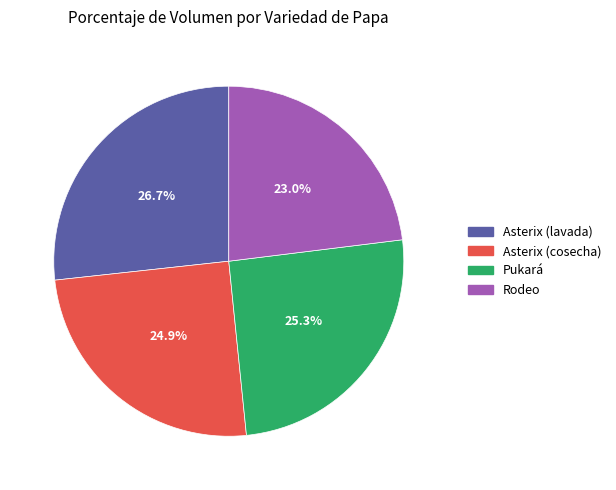

What portion of the pie excludes Asterix (cosecha)?

75.1%